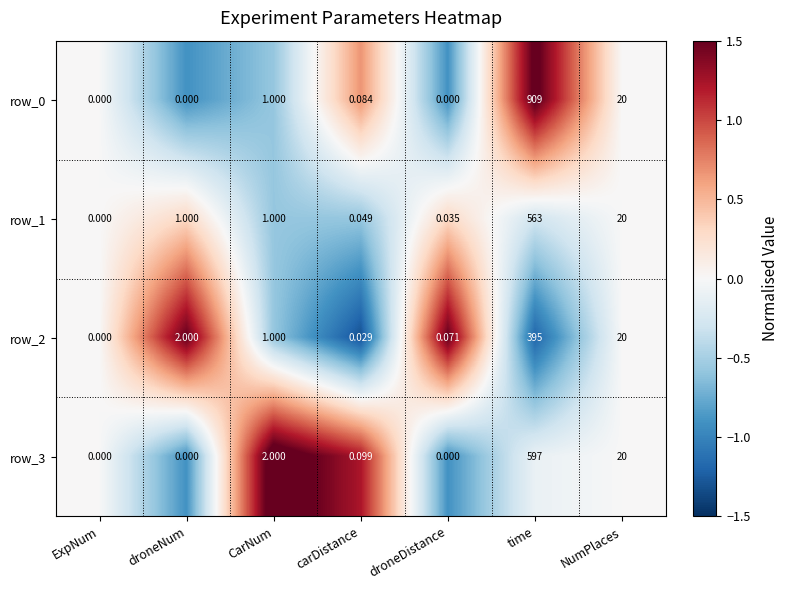

At which label is row_3 closest to 298?

NumPlaces